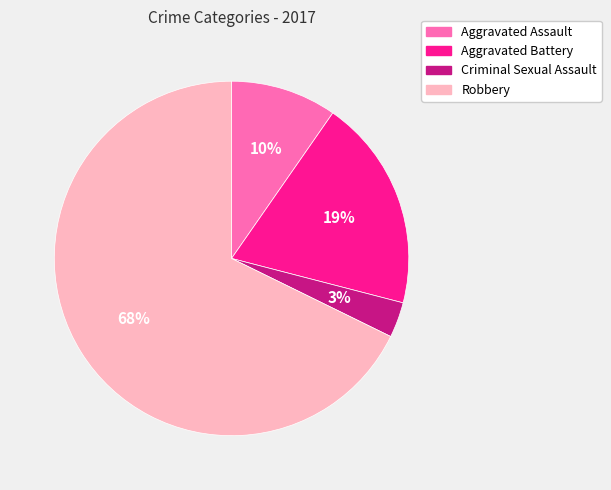

Combined, do Aggravated Battery and Aggravated Assault account for over 50%?

No